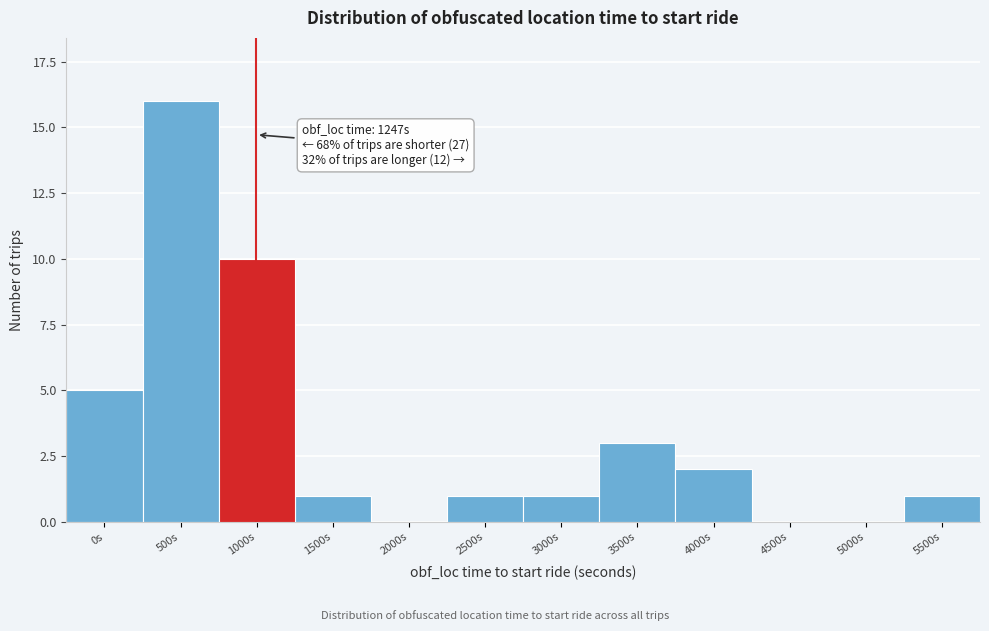

Reading right to left, list all the values displayed in this chart.

5500s=1	5000s=0	4500s=0	4000s=2	3500s=3	3000s=1	2500s=1	2000s=0	1500s=1	1000s=10	500s=16	0s=5